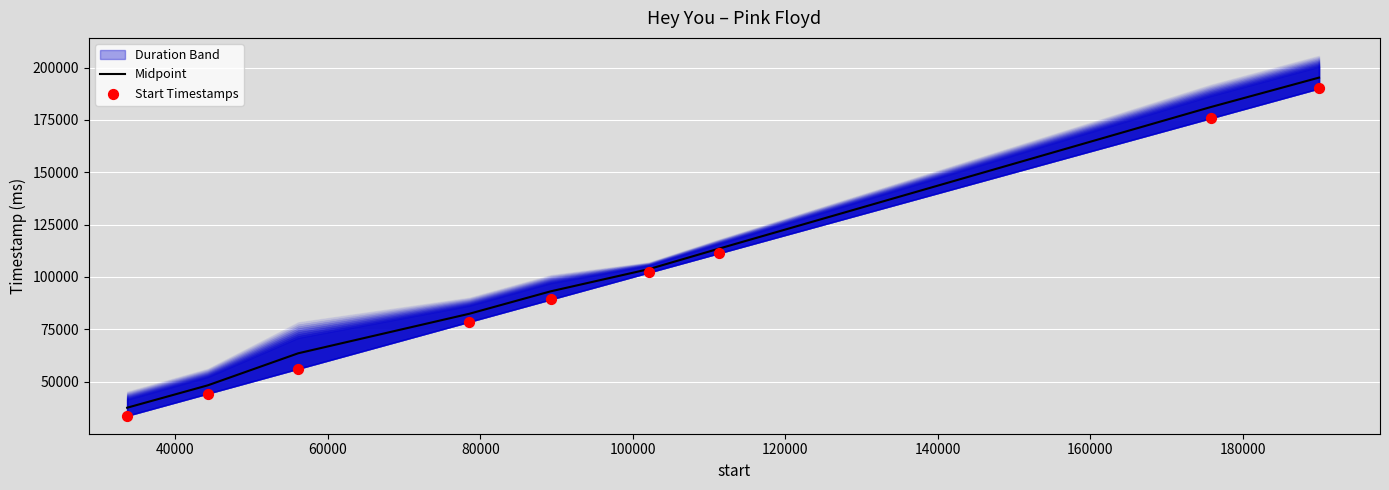

What is the highest value of the Midpoint series?

195170